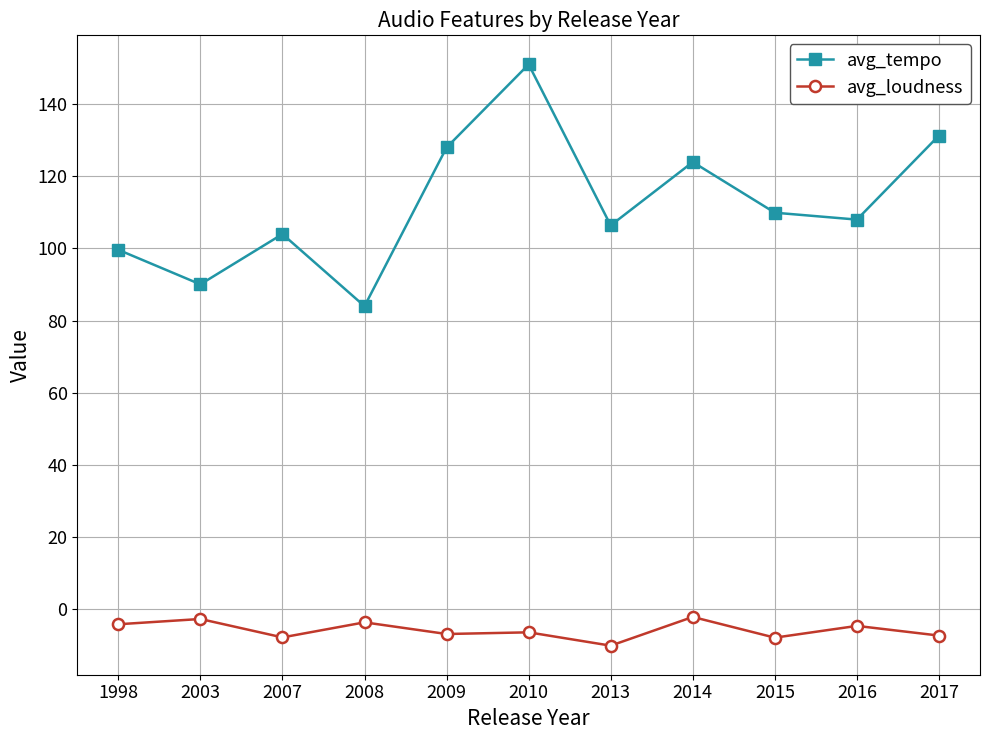

What is the spread (max minus min) of values at 2014?

126.2